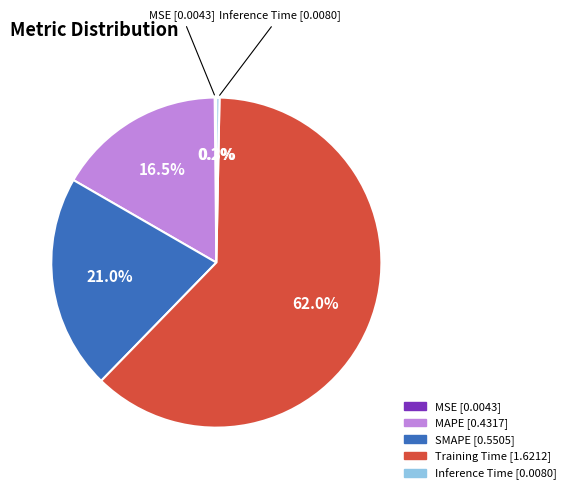

Does any single category account for the majority?

Yes